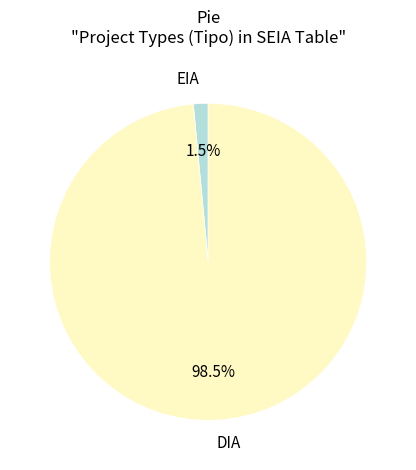

Which category accounts for the majority?

DIA